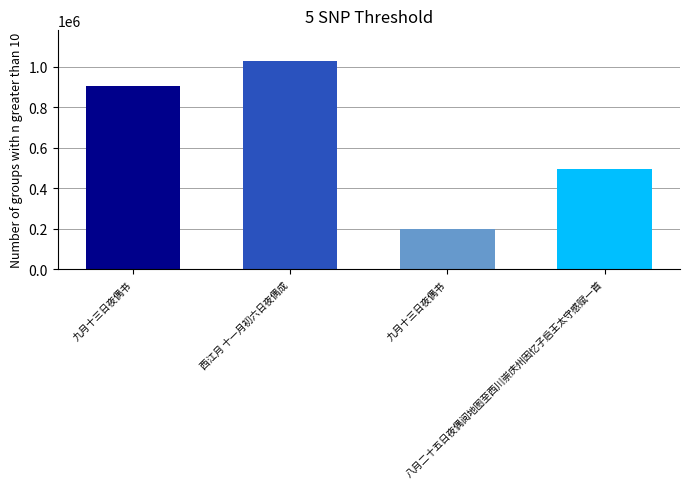

How many values are between 492554 and 1025978?

3